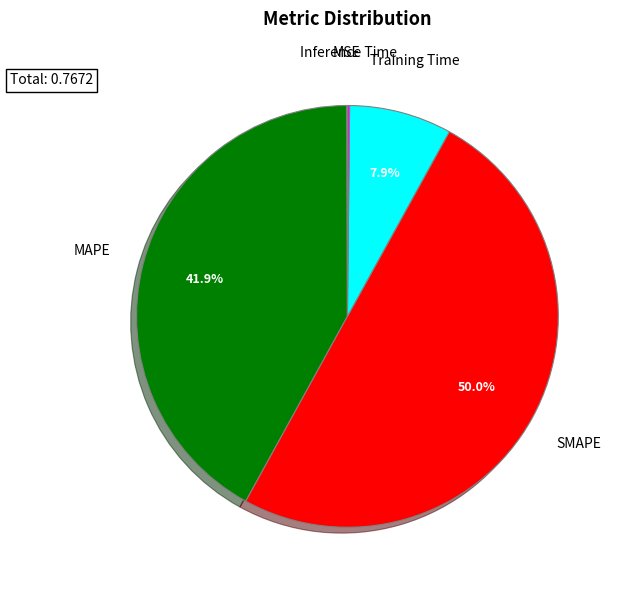

The MAPE slice represents 56% of the pie. True or false?

False